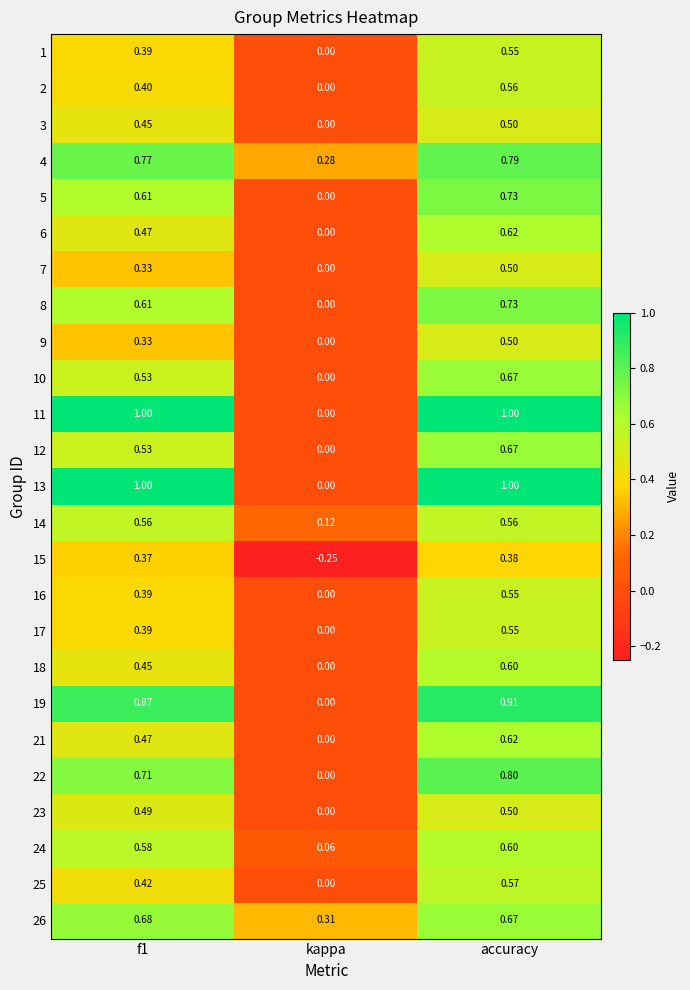

Which category has the highest value in the 12 series?

accuracy